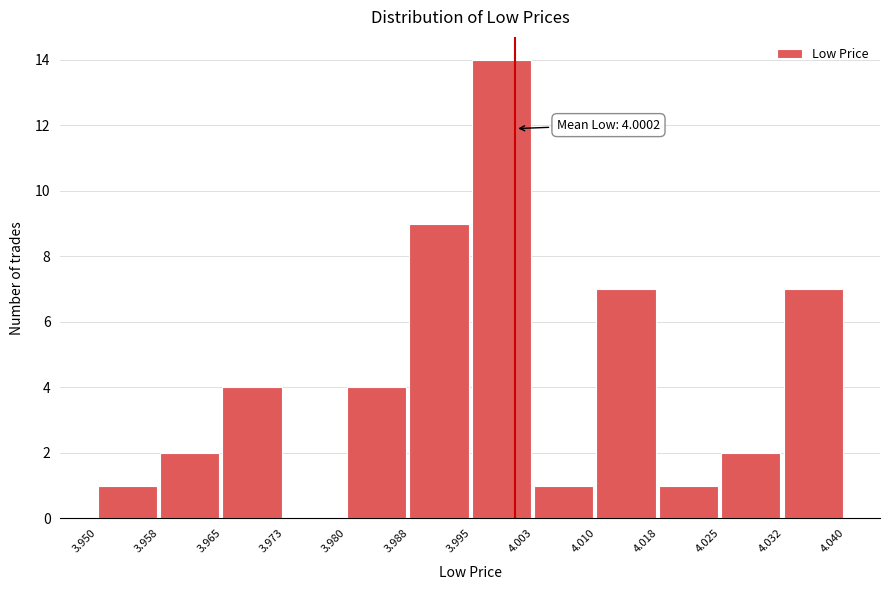

Which range on the x-axis has the tallest bar?

3.995 to 4.003